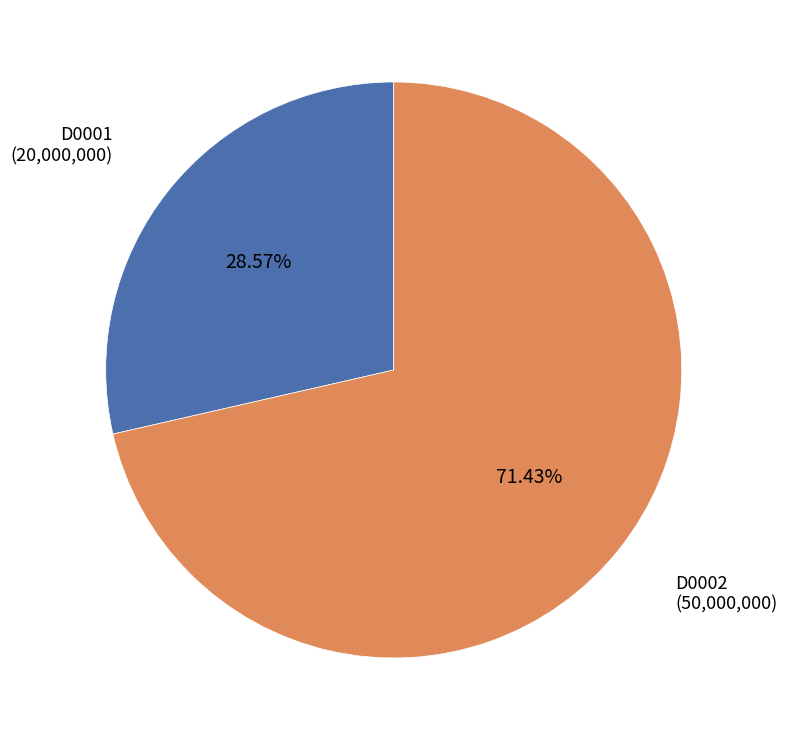

Which category has the smallest portion of the pie?

D0001